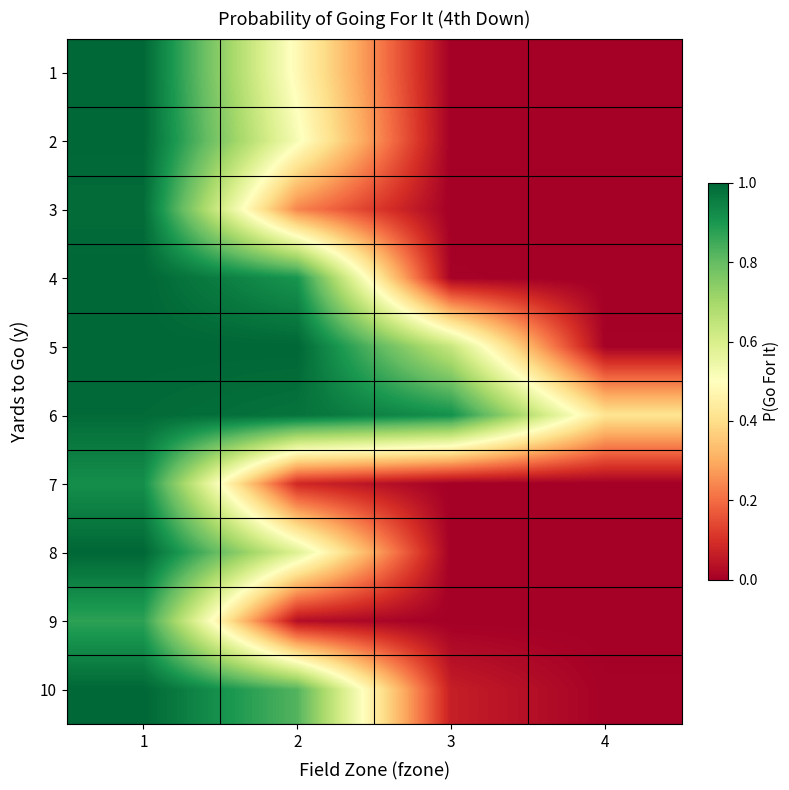

Between 4 and 2, which is larger?

2